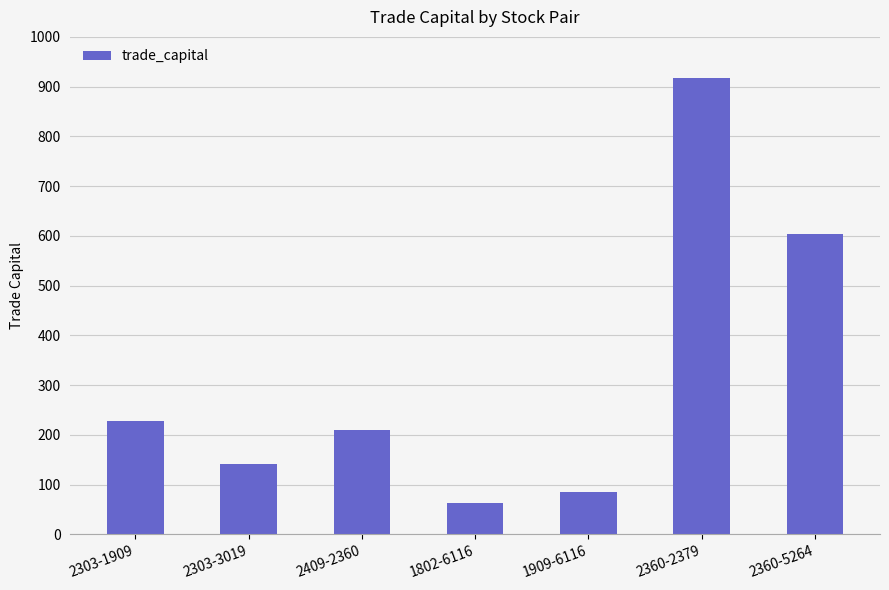

Reading right to left, list all the values displayed in this chart.

604.4	917.3	85.2	63.8	208.8	140.6	228.0